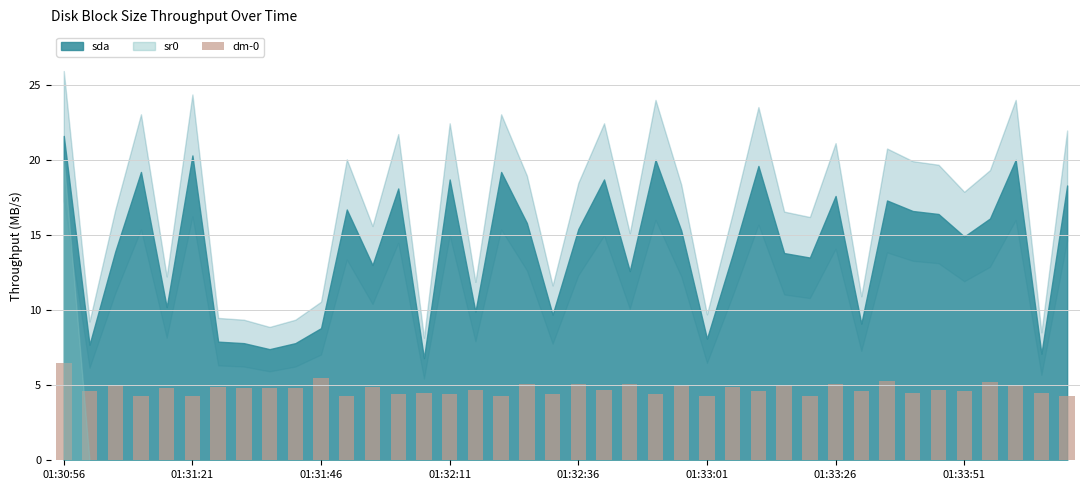

What is the difference between the second highest and second lowest values?

1.2